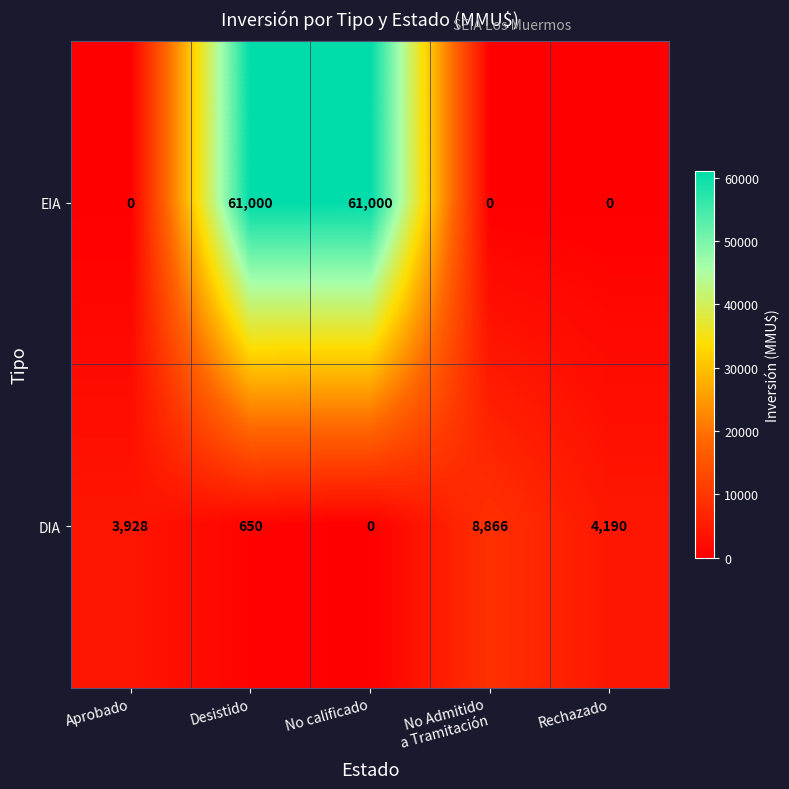

Reading left to right, extract all data points from this chart.

EIA: 0	61000	61000	0	0
DIA: 3928	650	0	8866	4190